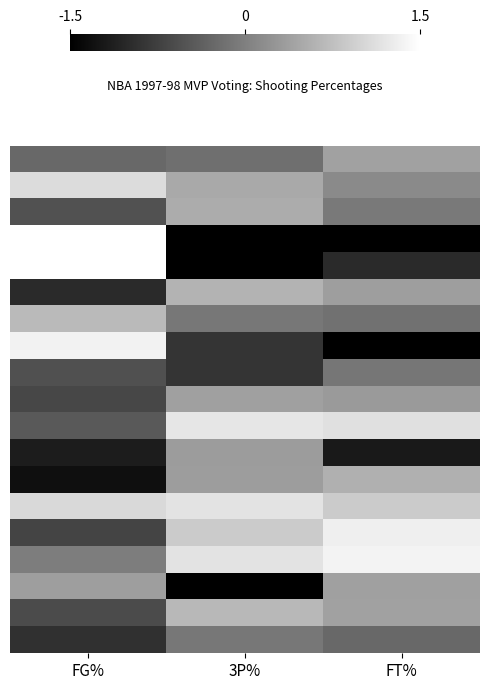

What is the difference between the highest and lowest values at 3P%?

2.7